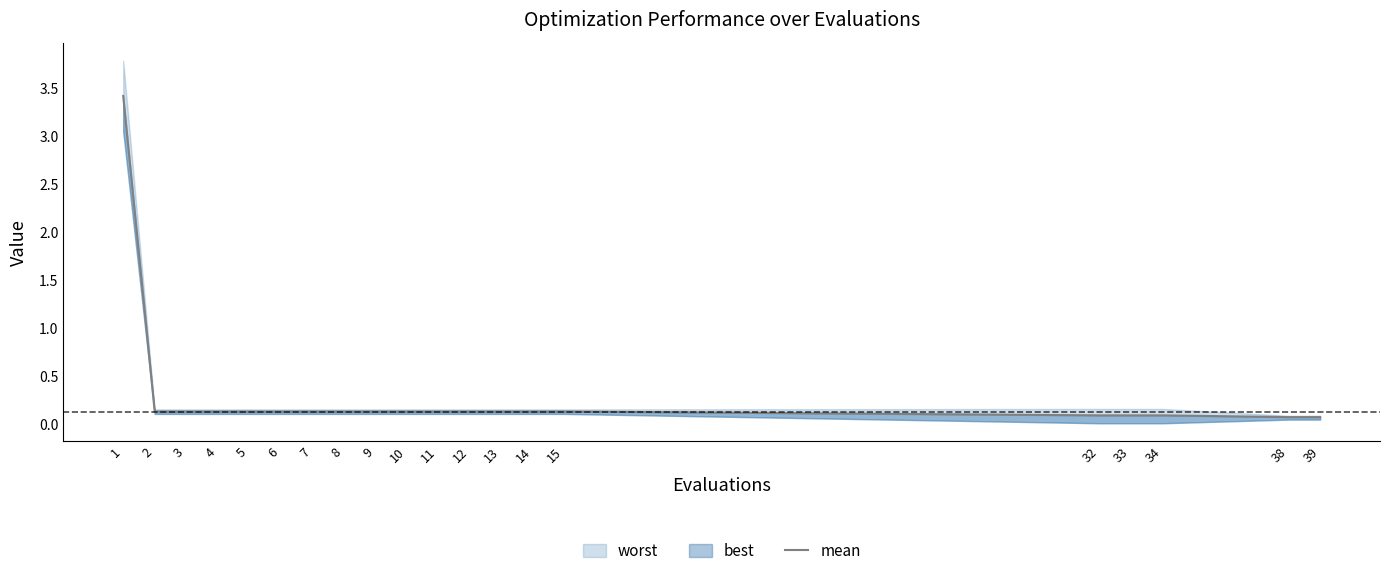

Reading left to right, list all the values displayed in this chart.

1=3.4	2=0.1	3=0.1	4=0.1	5=0.1	6=0.1	7=0.1	8=0.1	9=0.1	10=0.1	11=0.1	12=0.1	13=0.1	14=0.1	15=0.1	32=0.1	33=0.1	34=0.1	38=0.1	39=0.1